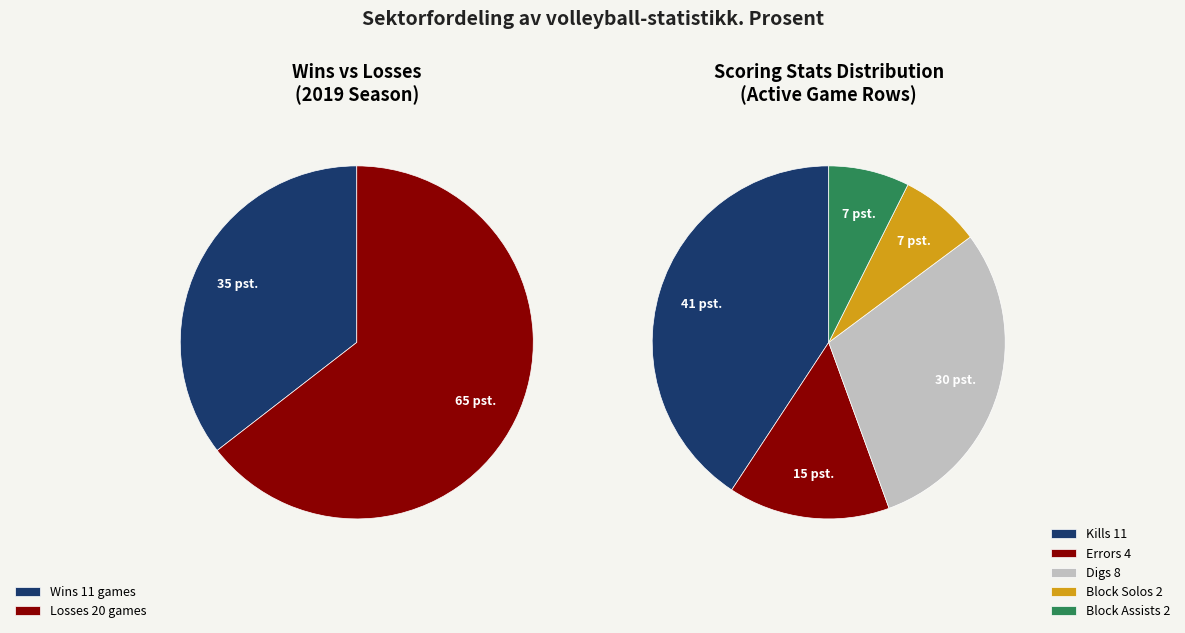

Is there any slice that represents more than half of the pie?

No